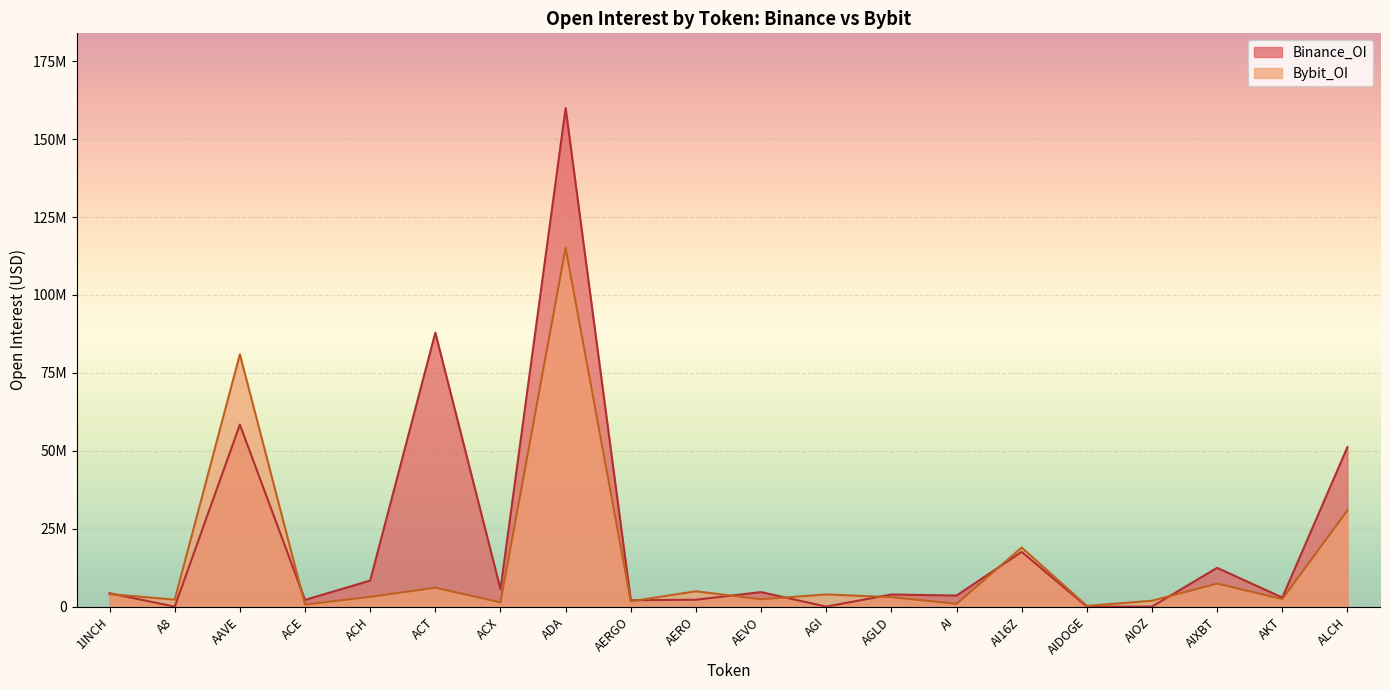

Is it true that Bybit_OI equals 7374996 at AI16Z?

False